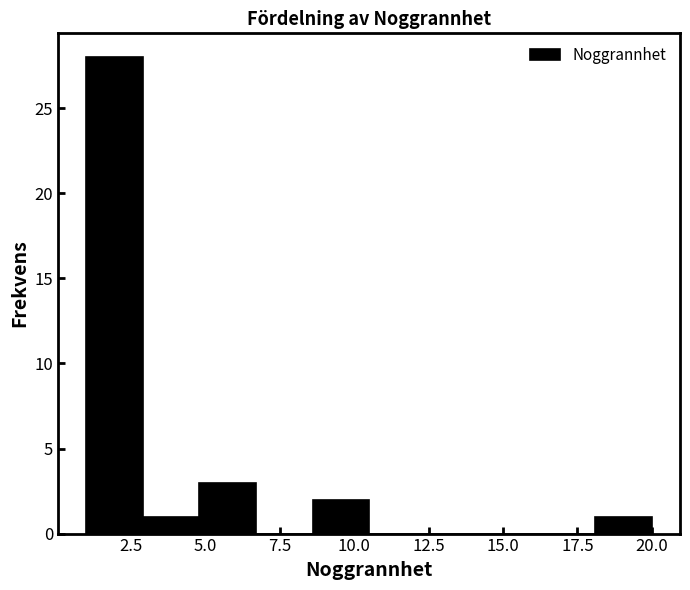

Around what value on the x-axis is the tallest bar? Give the approximate position of its centre, as read against the axis.

2.0